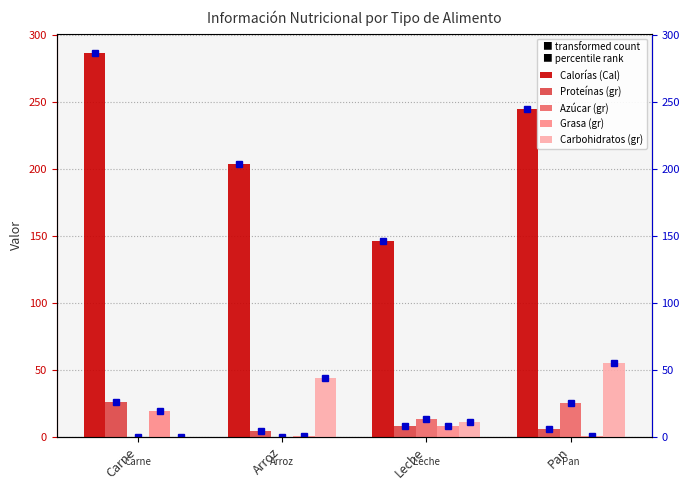

At which label does Proteínas (gr) reach its peak?

Carne